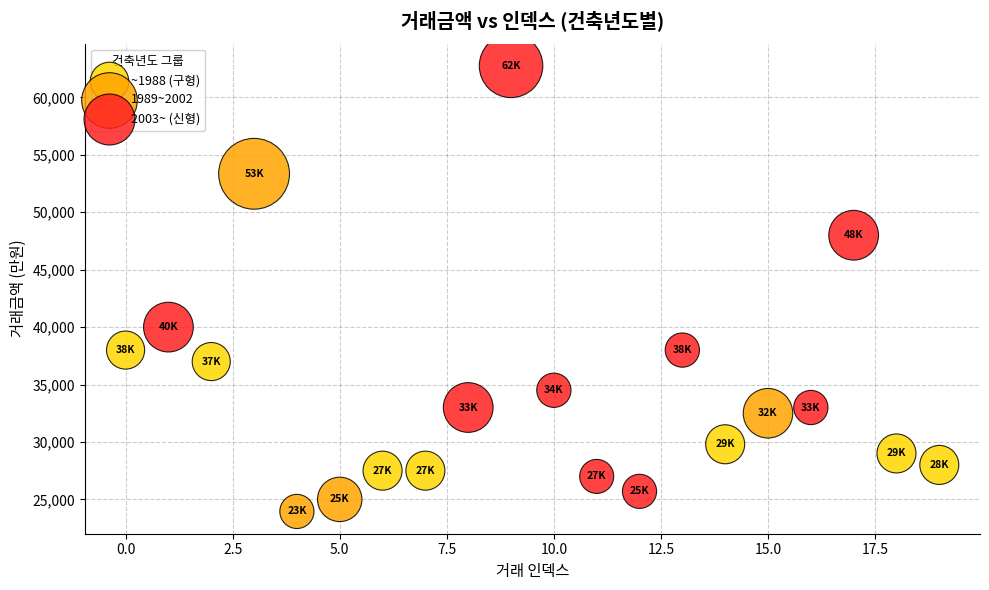

Which series reaches the maximum Y coordinate?

2003~ (신형)